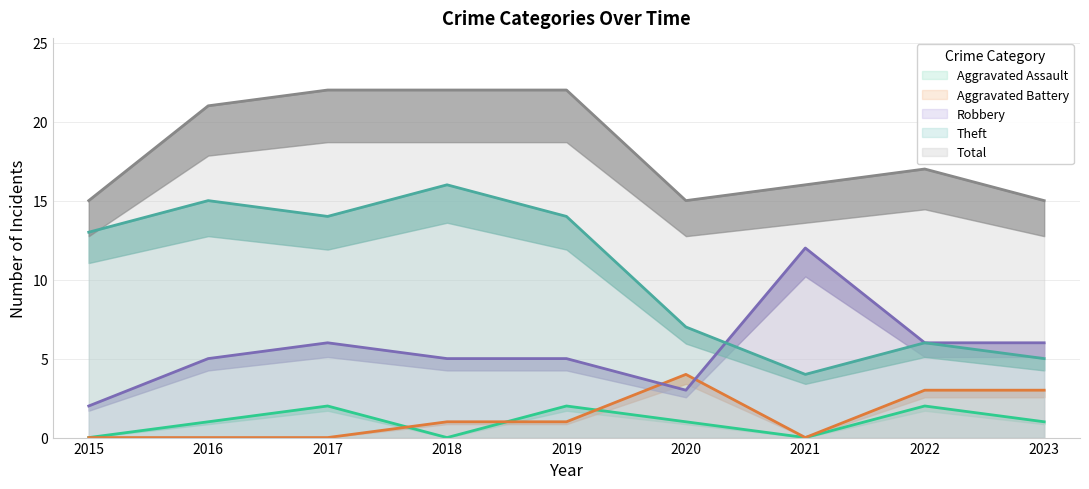

True or false: Aggravated Assault has more than 0 interior local peaks.

True